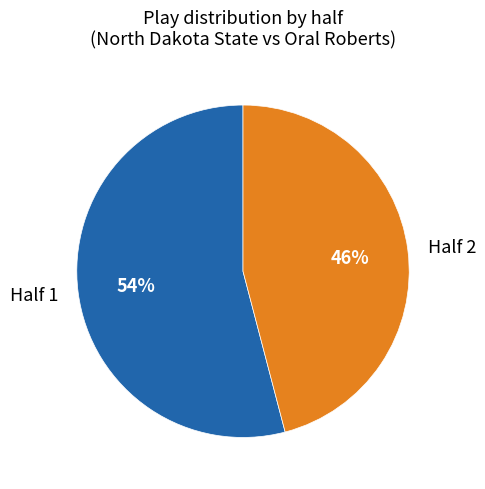

To the nearest percent, what portion does Half 1 represent?

54%